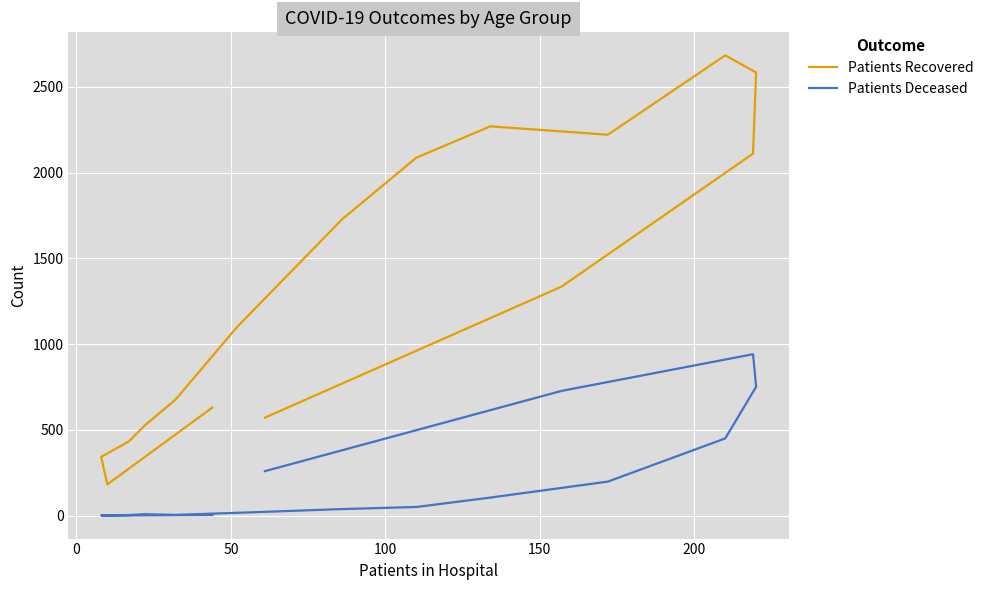

Is it true that Patients Deceased equals 0 at 0?

True